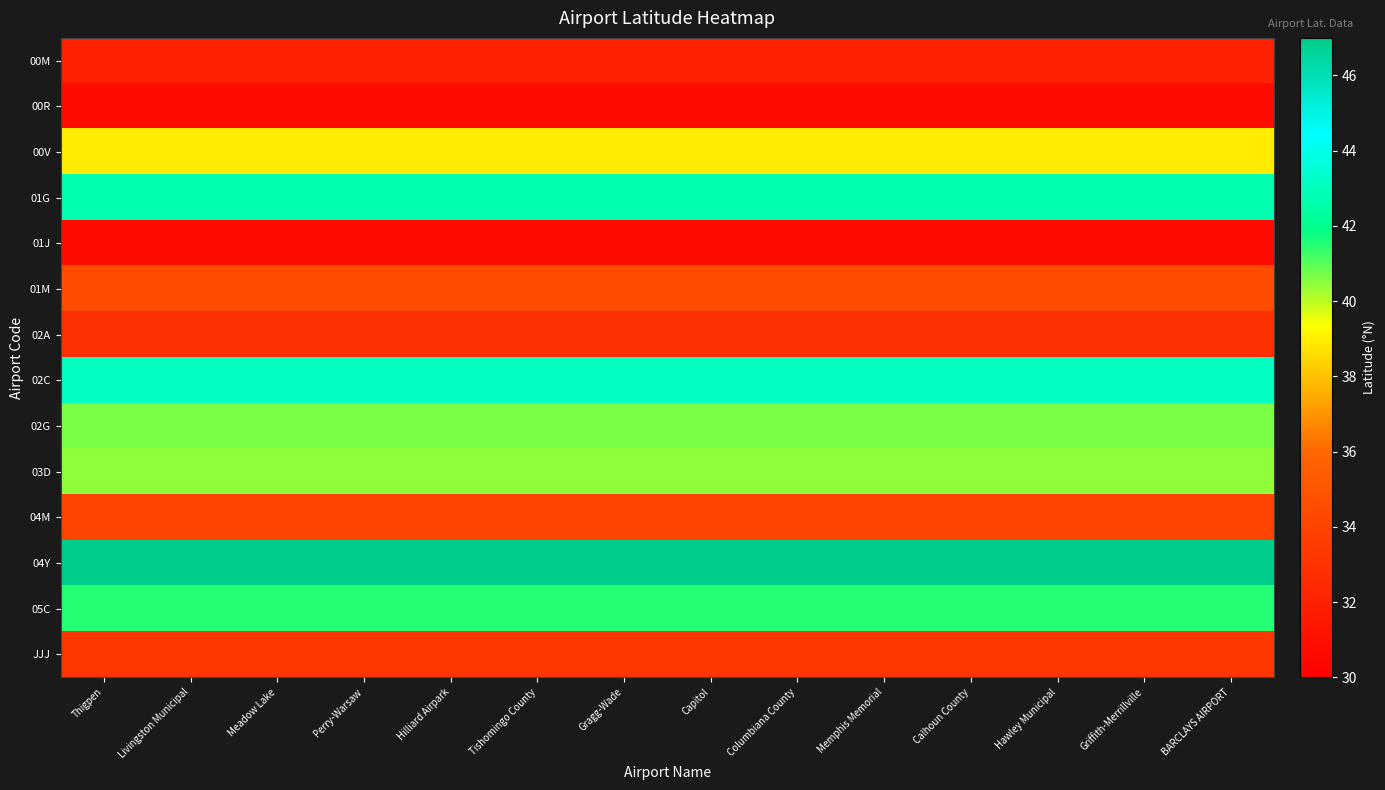

Rank the series at Capitol from lowest to highest value.

00R, 01J, 00M, 02A, JJJ, 04M, 01M, 00V, 03D, 02G, 05C, 01G, 02C, 04Y